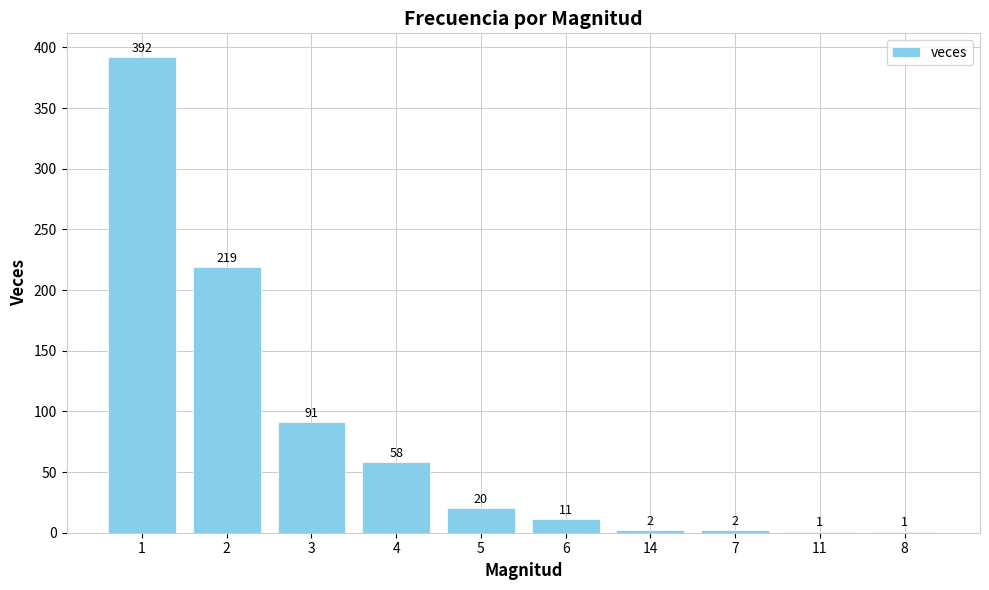

Reading left to right, extract all data points from this chart.

392	219	91	58	20	11	2	2	1	1